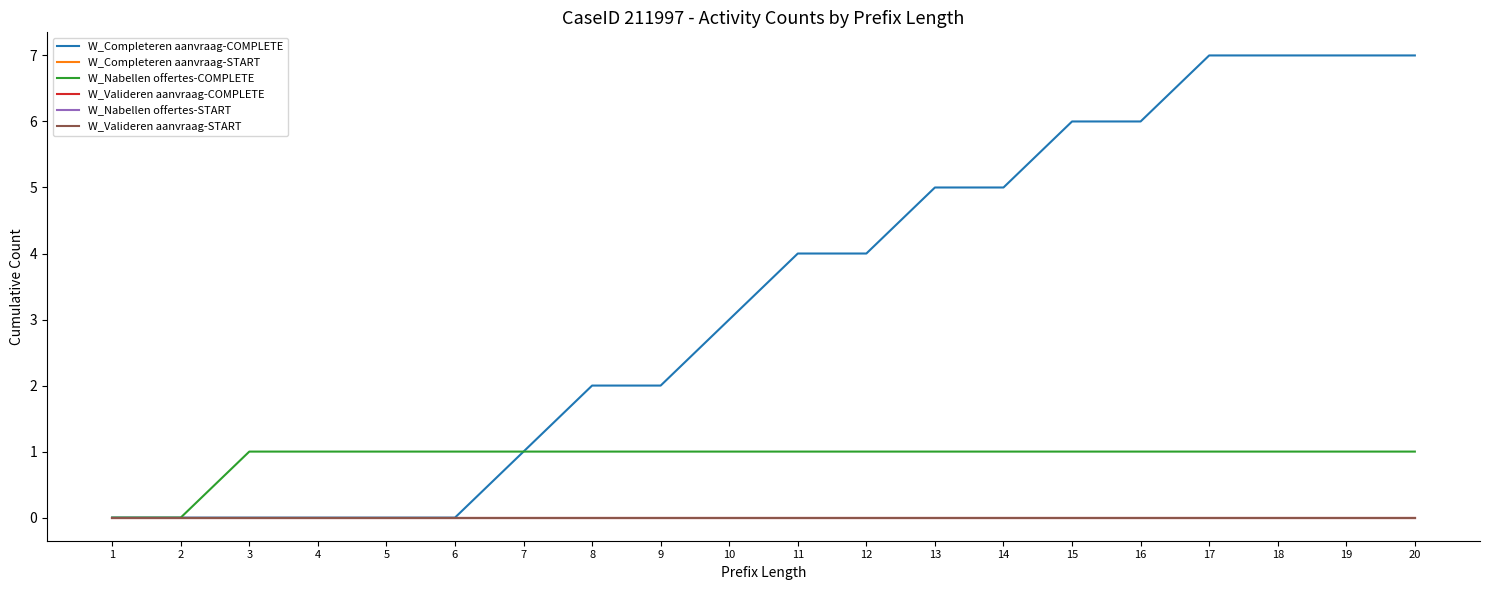

Does the chart have visible grid lines?

No